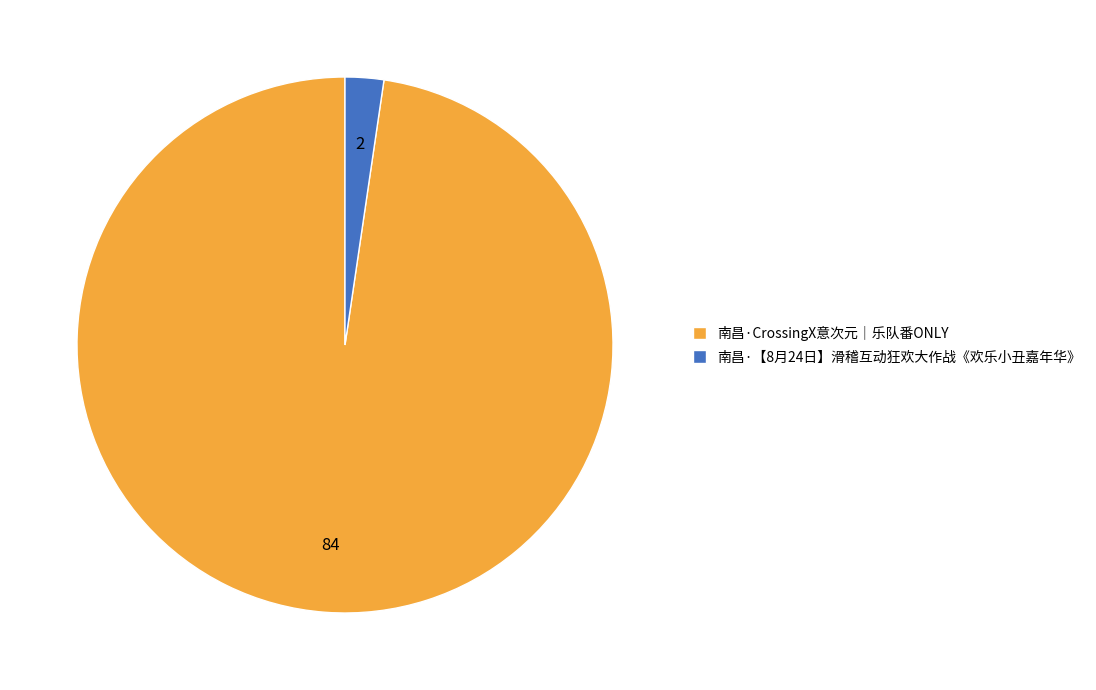

Between 南昌·【8月24日】滑稽互动狂欢大作战《欢乐小丑嘉年华》 and 南昌·CrossingX意次元｜乐队番ONLY, which is larger?

南昌·CrossingX意次元｜乐队番ONLY